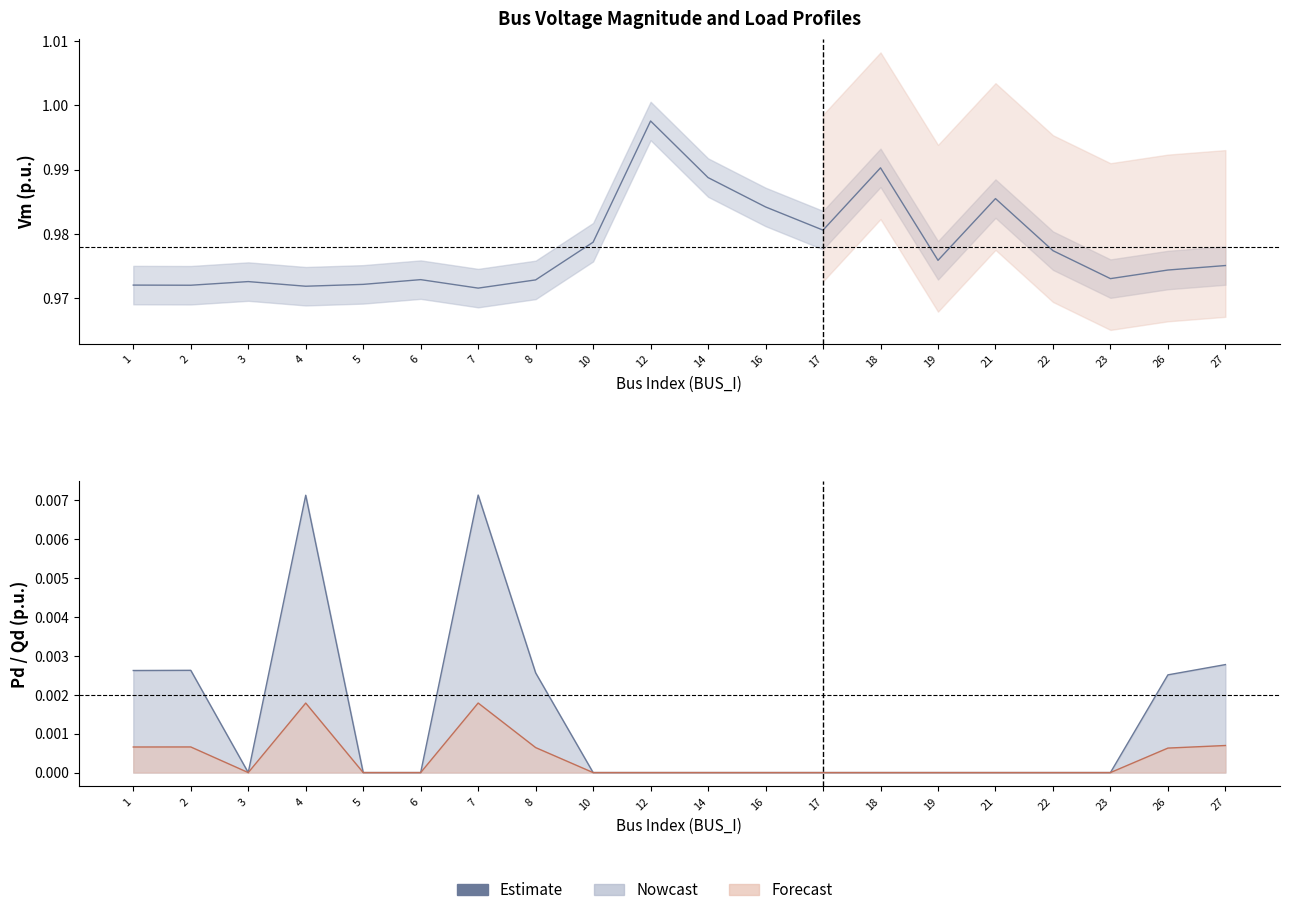

Which series has the largest range (max minus min)?

Estimate